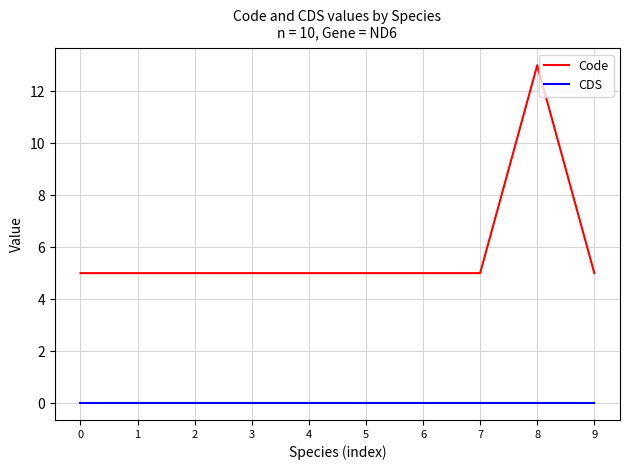

True or false: Code and CDS intersect in this chart.

False